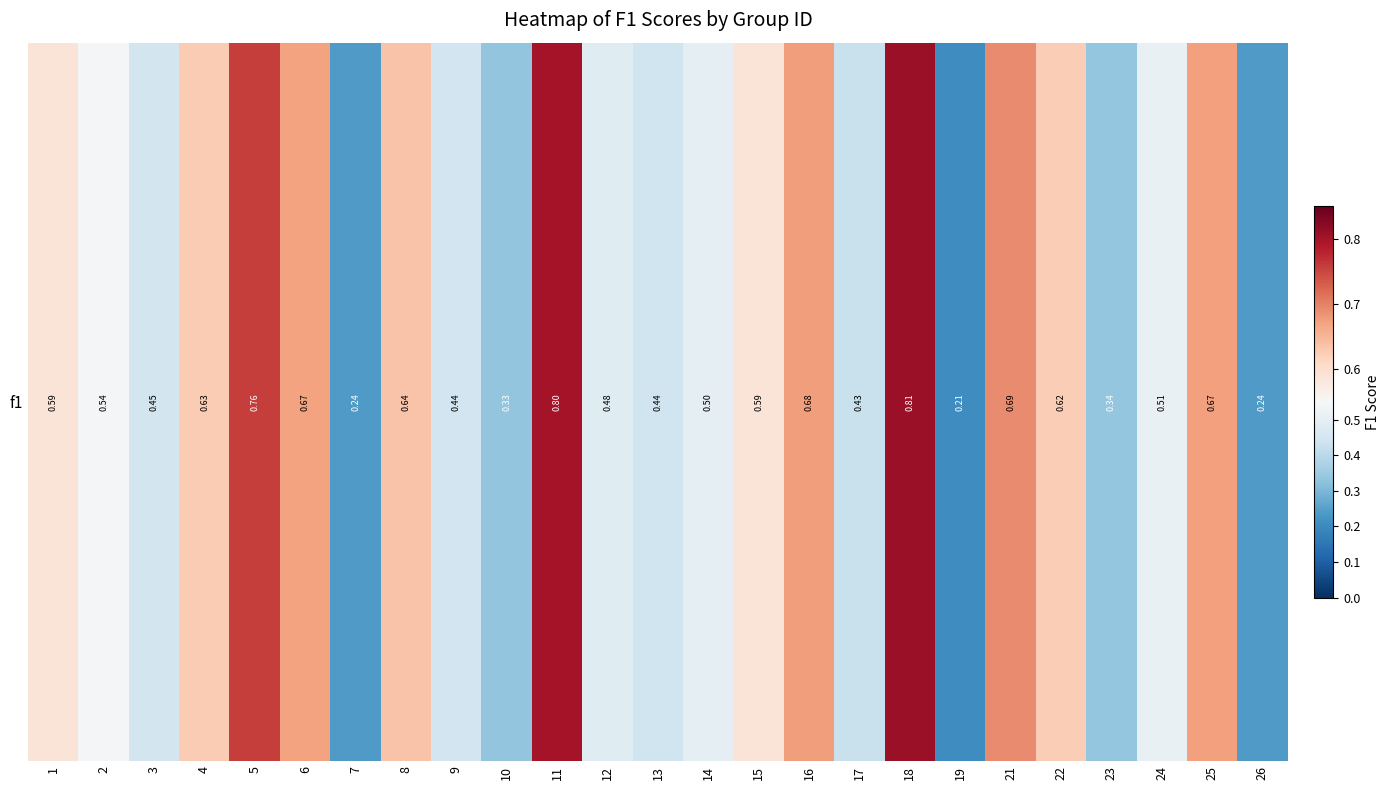

What is the change in value from 17 to 19?

-0.2